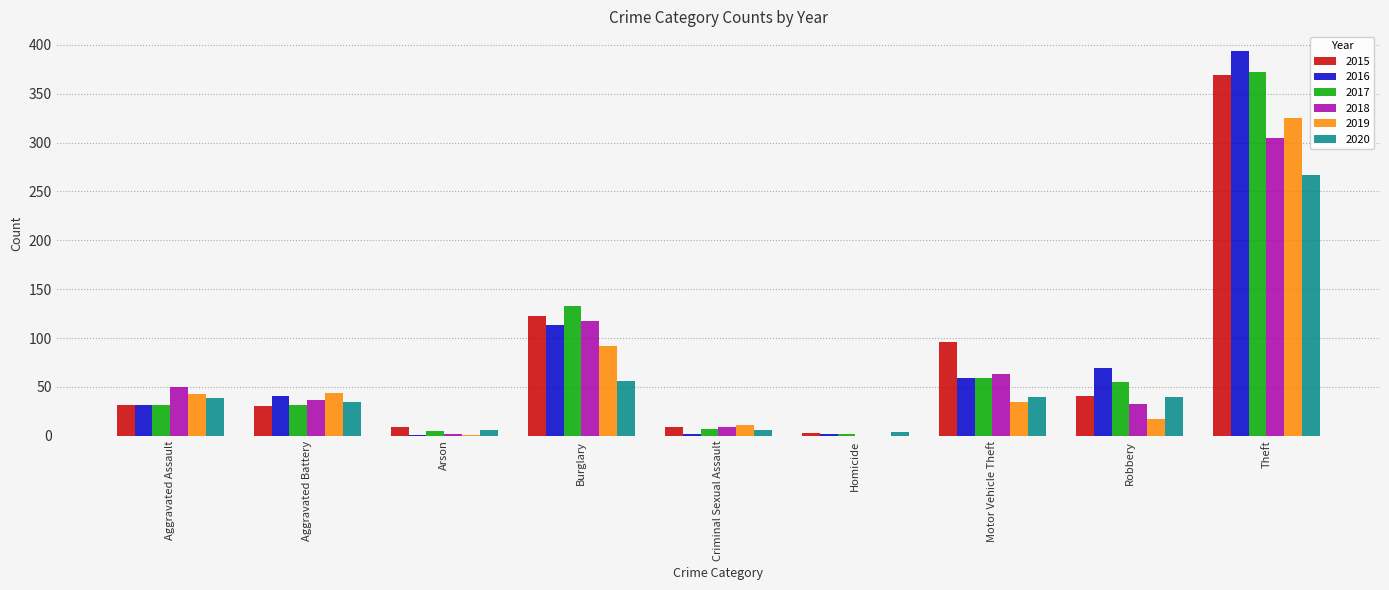

What value does the 2017 series have at Aggravated Assault?

32